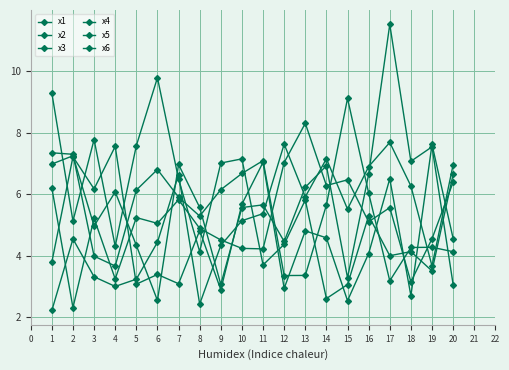

How many values in the x1 series exceed 5?

11